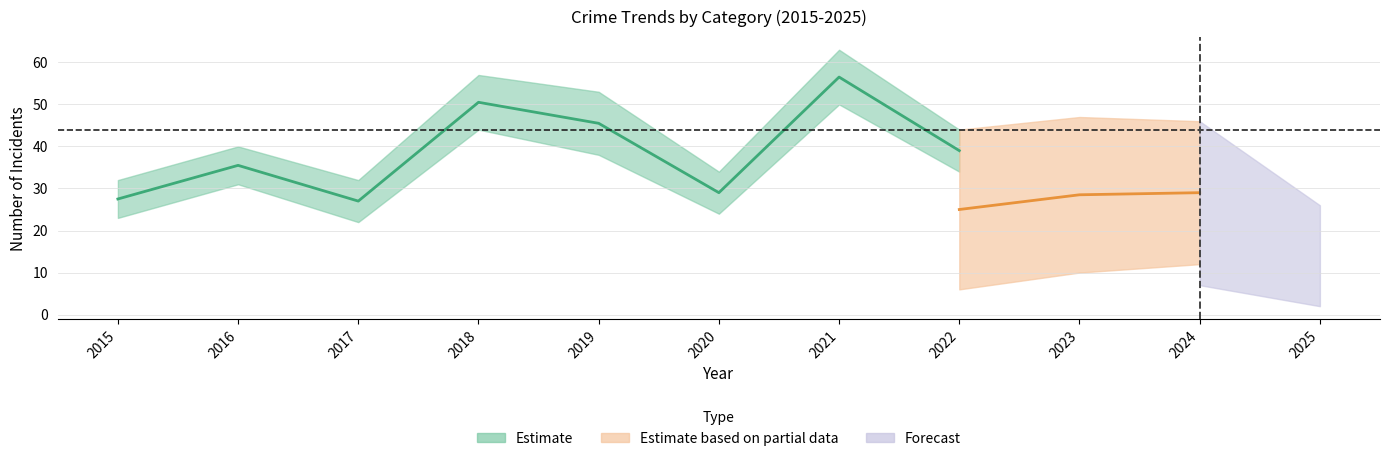

Is it true that Total equals 11 at 2025?

False